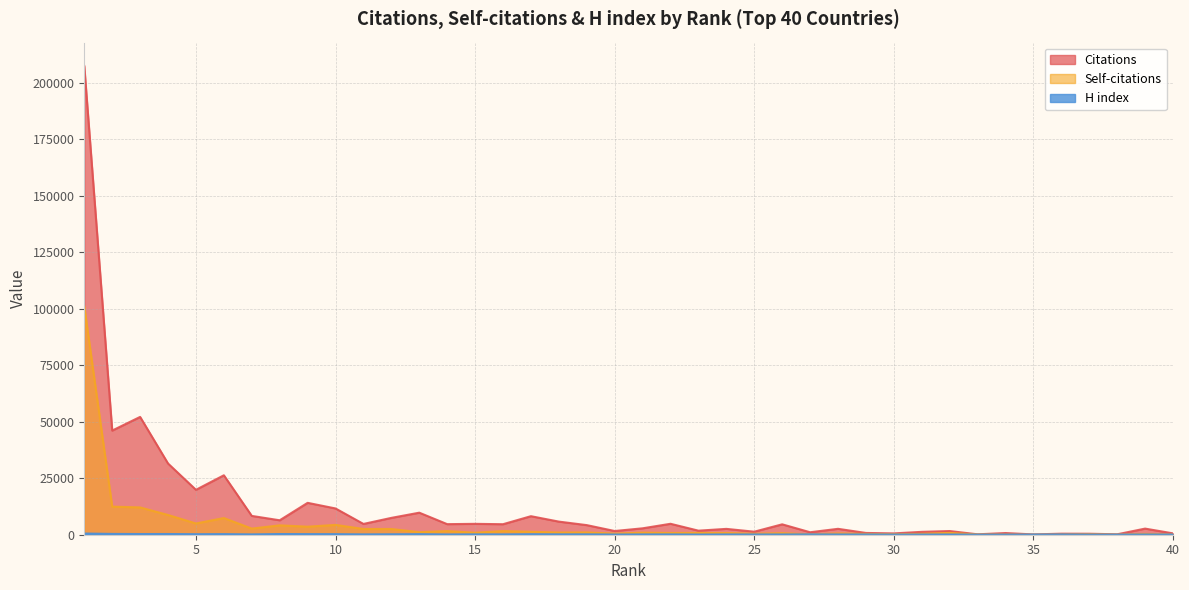

Where is Citations nearest to the value 103733?

3